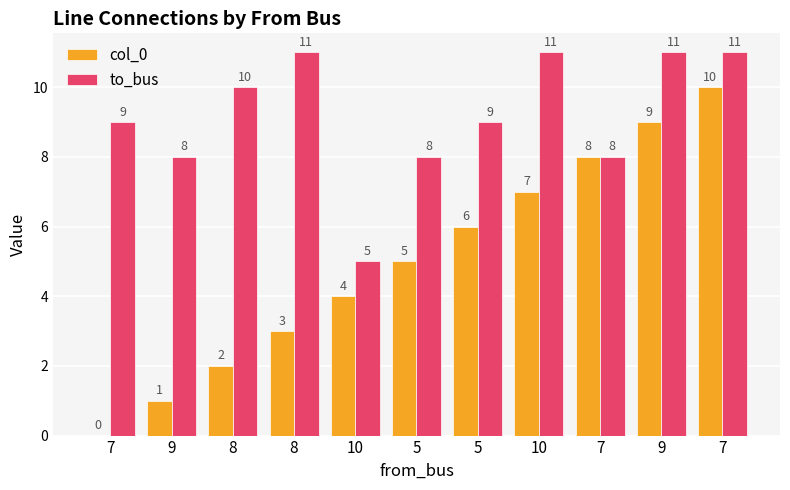

How many values in col_0 are above zero?

10